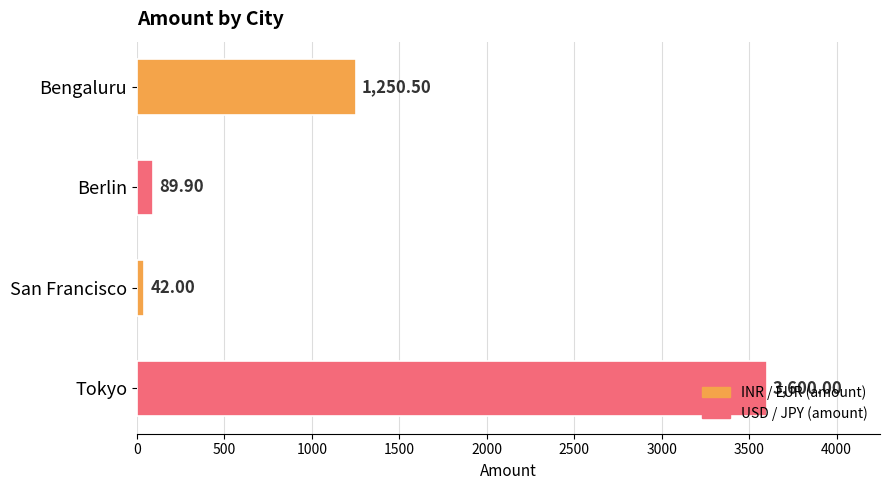

What is the sum of all values?

4982.4